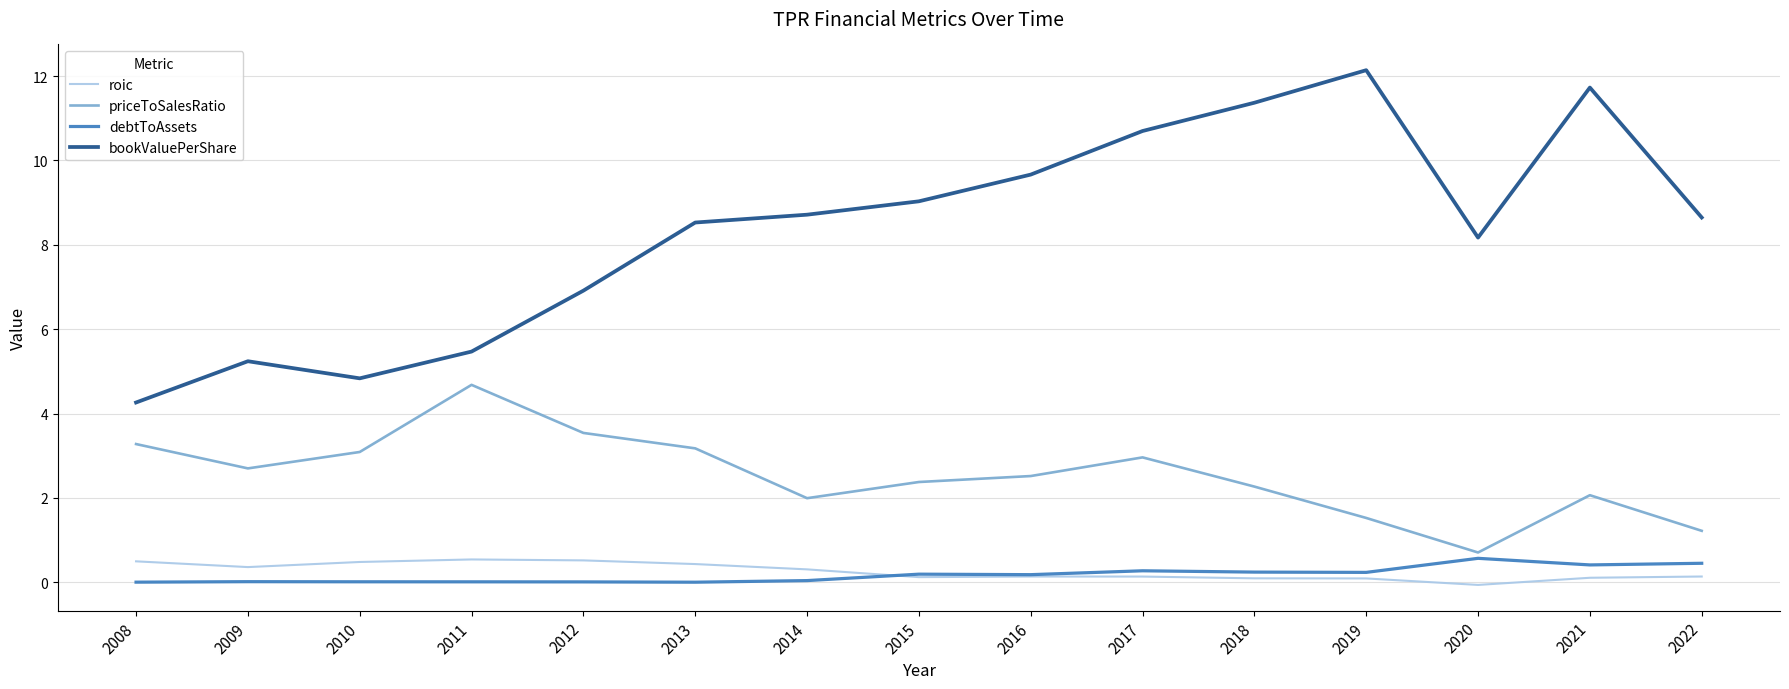

How many negative values does the roic series have?

1